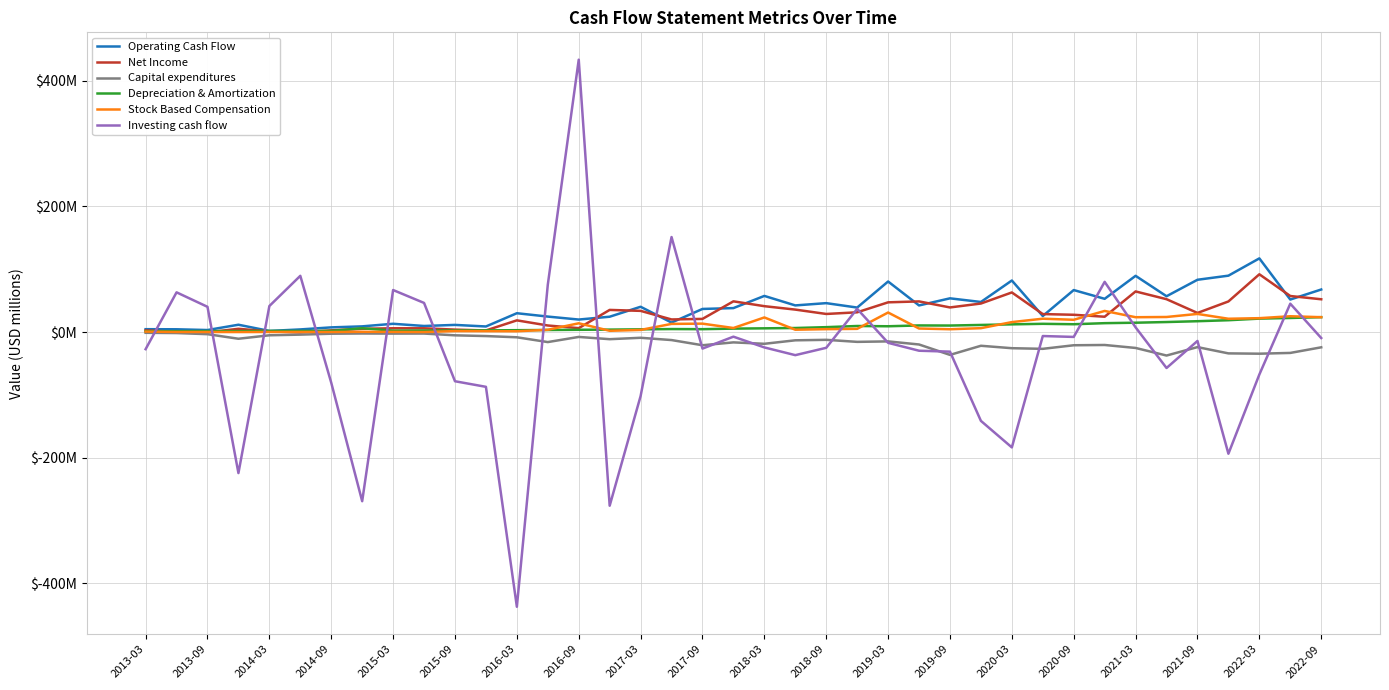

Which series has the widest spread of values?

Investing cash flow